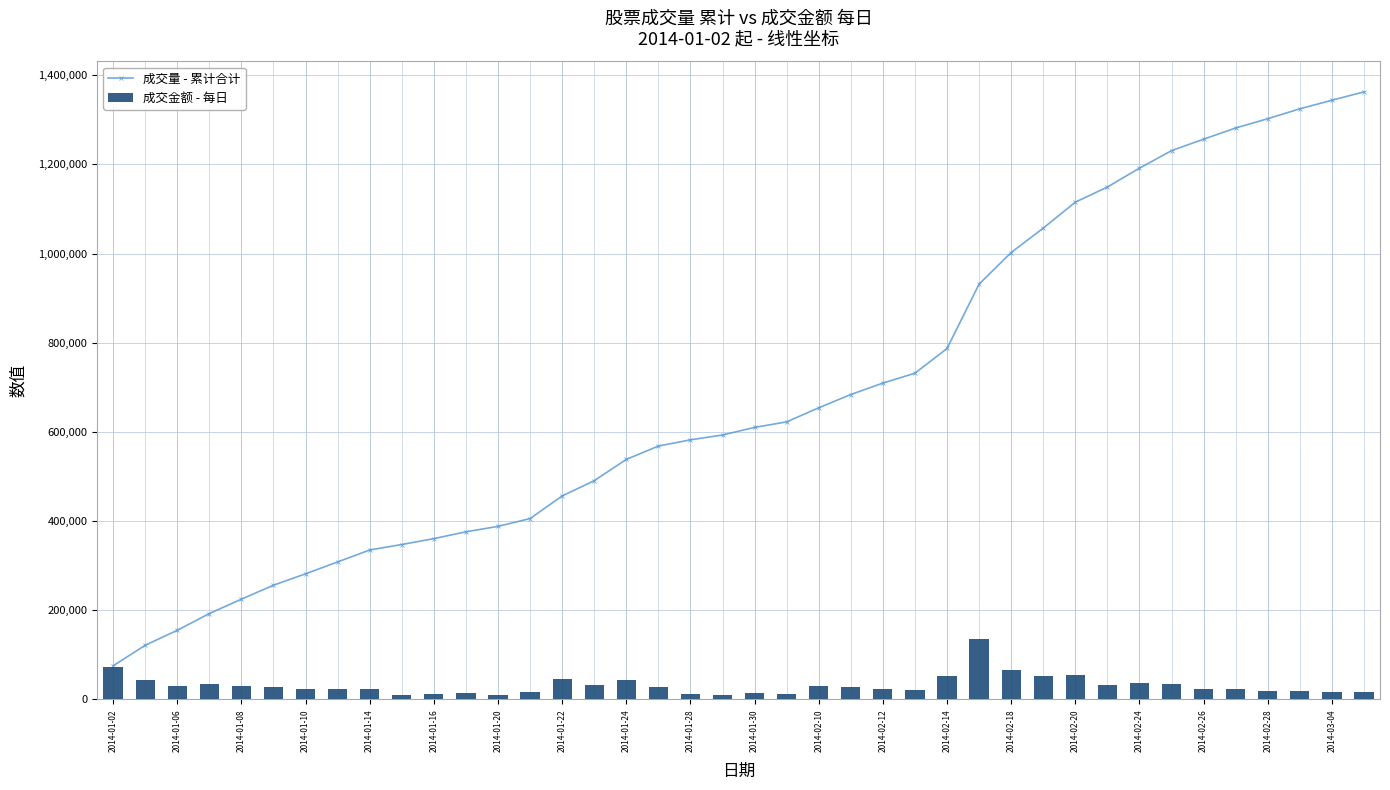

At which label does 成交金额 - 每日 first exceed 27706?

2014-01-02